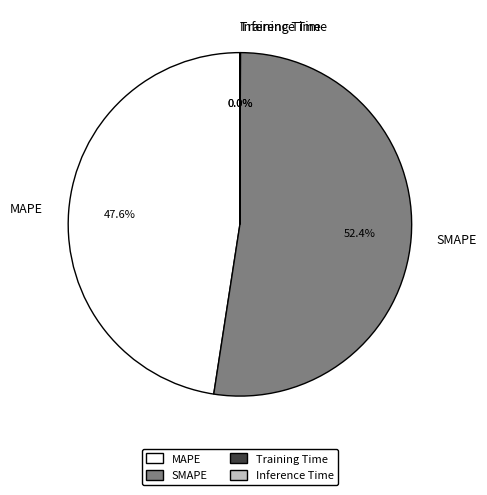

What is the majority slice?

SMAPE